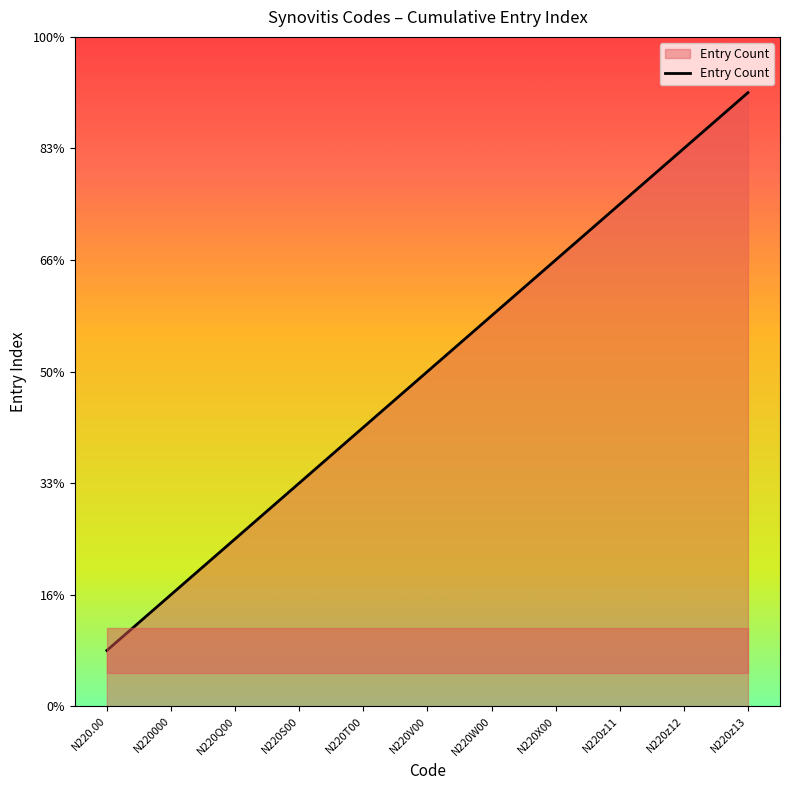

List the labels in order of value, largest first.

N220z13, N220z12, N220z11, N220X00, N220W00, N220V00, N220T00, N220S00, N220Q00, N220000, N220.00